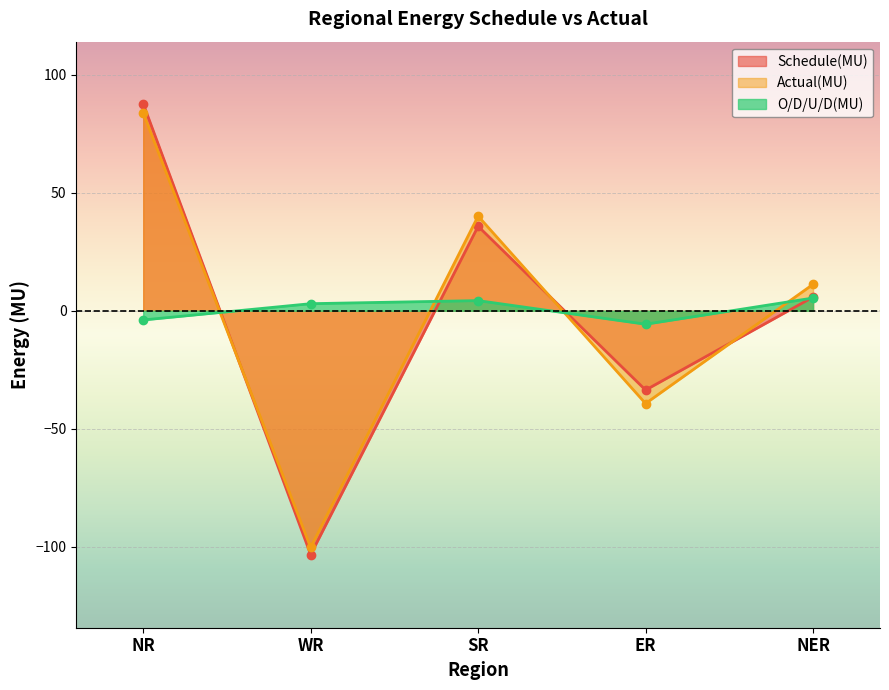

What is the minimum value shown in the chart?

-103.3